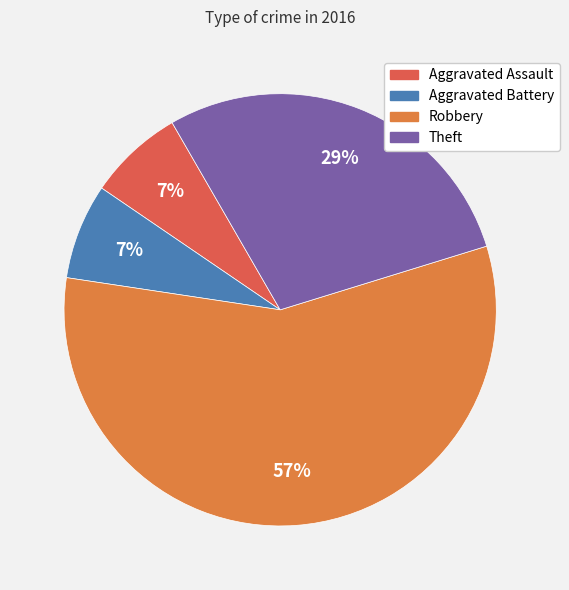

True or false: Robbery accounts for 57% of the total.

True